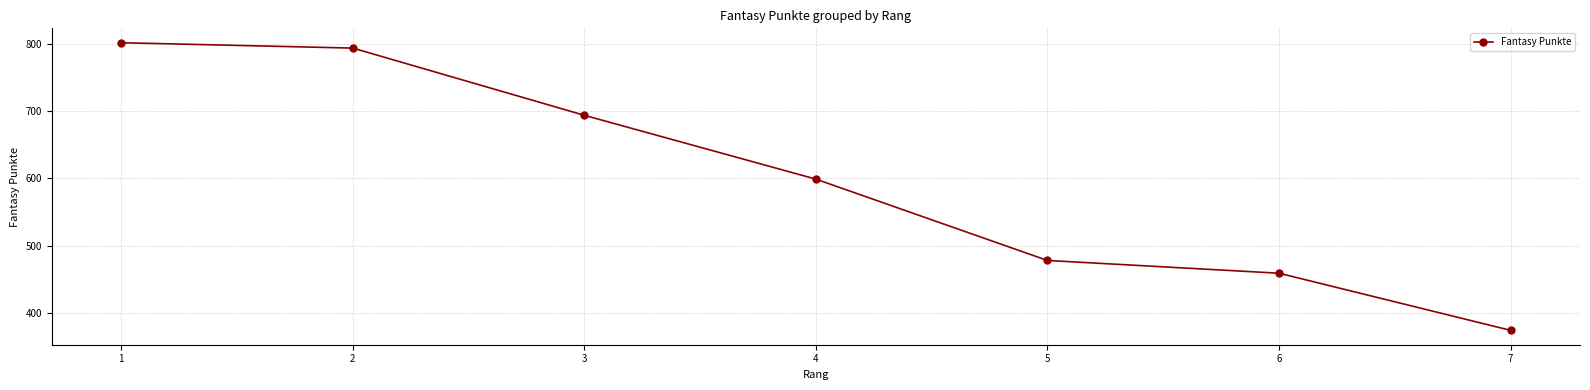

True or false: the data has more than 2 interior local peaks.

False